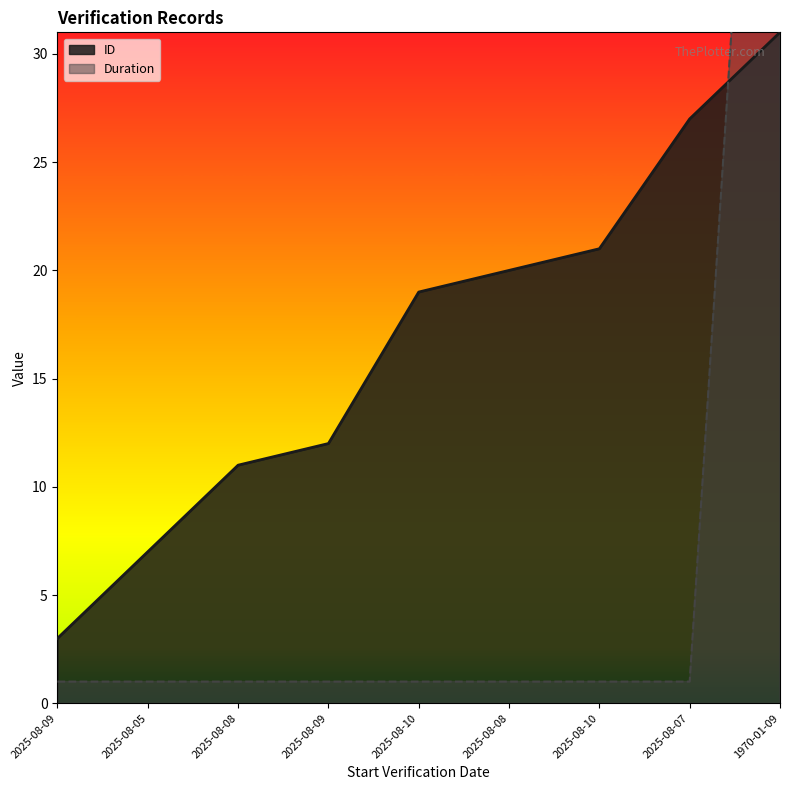

What is the maximum value shown in the chart?

66